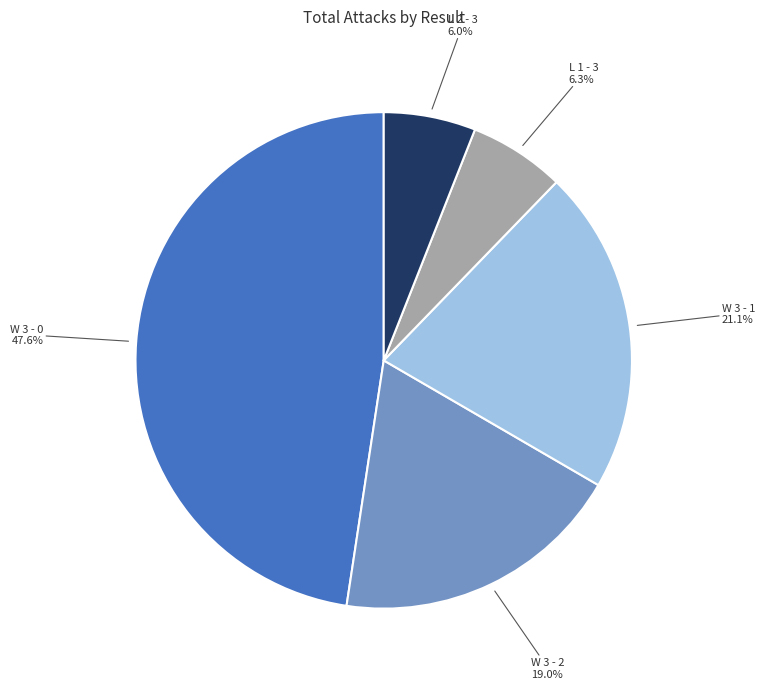

Is there a majority slice in this chart?

No